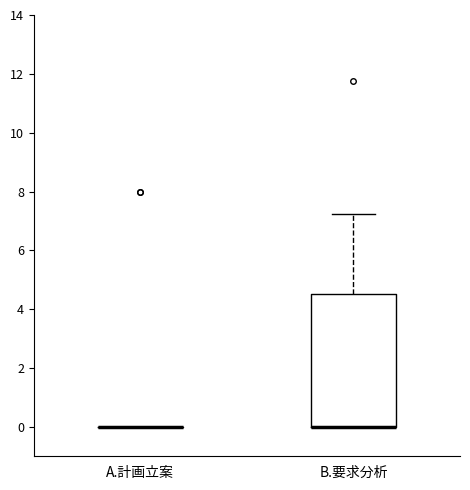

Reading left to right, read every box against the y-axis: the position of its median line, the range the box covers, and the ends of its whiskers. The values are not printed on the chart, so give them approximately, as read against the axis.

A.計画立案: box collapsed to a line at 0.0, whiskers 0.0 to 0.0
B.要求分析: median 0.0 (drawn on the box's lower edge), box 0.0 to 4.6, whiskers 0.0 to 7.2